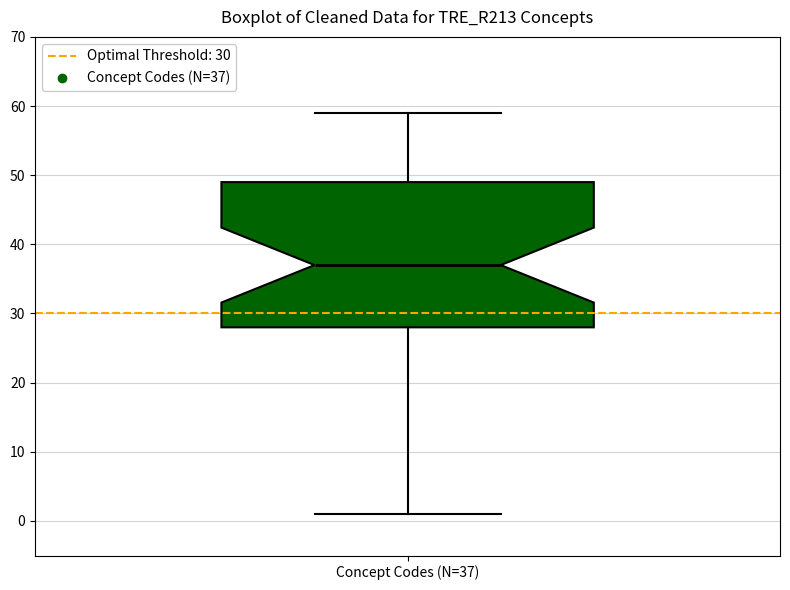

Where is the lower edge of the box for Concept Codes (N=37) on the y-axis? The values are not printed on the chart, so give them approximately, as read against the axis.

28